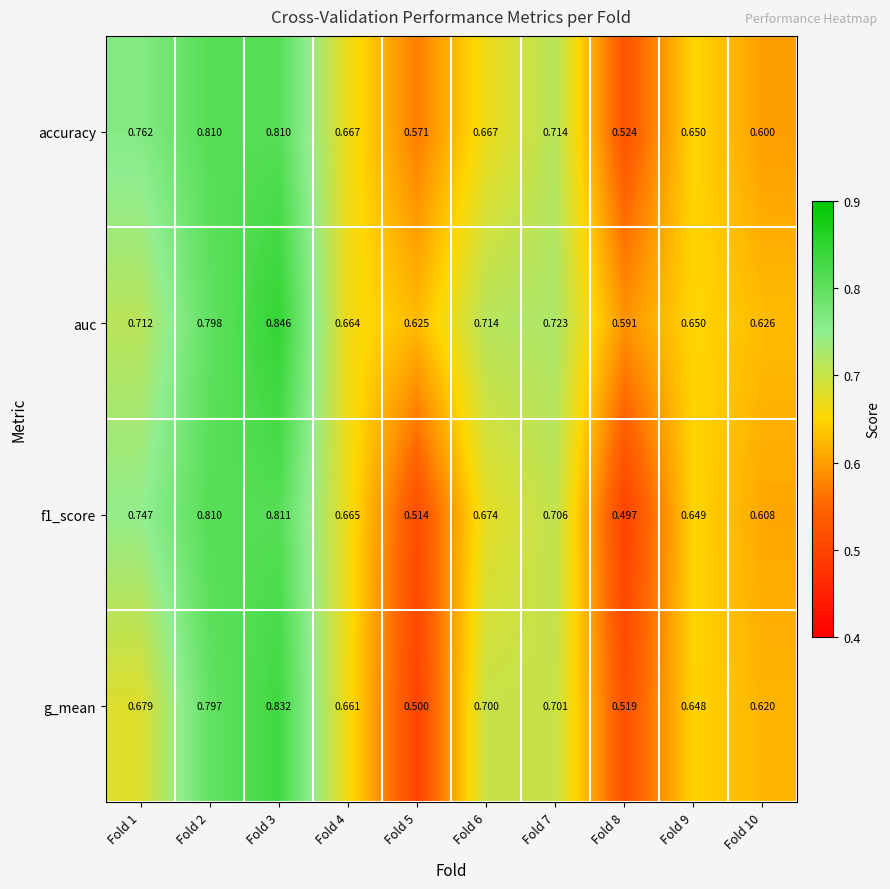

What is the smallest value displayed?

0.5